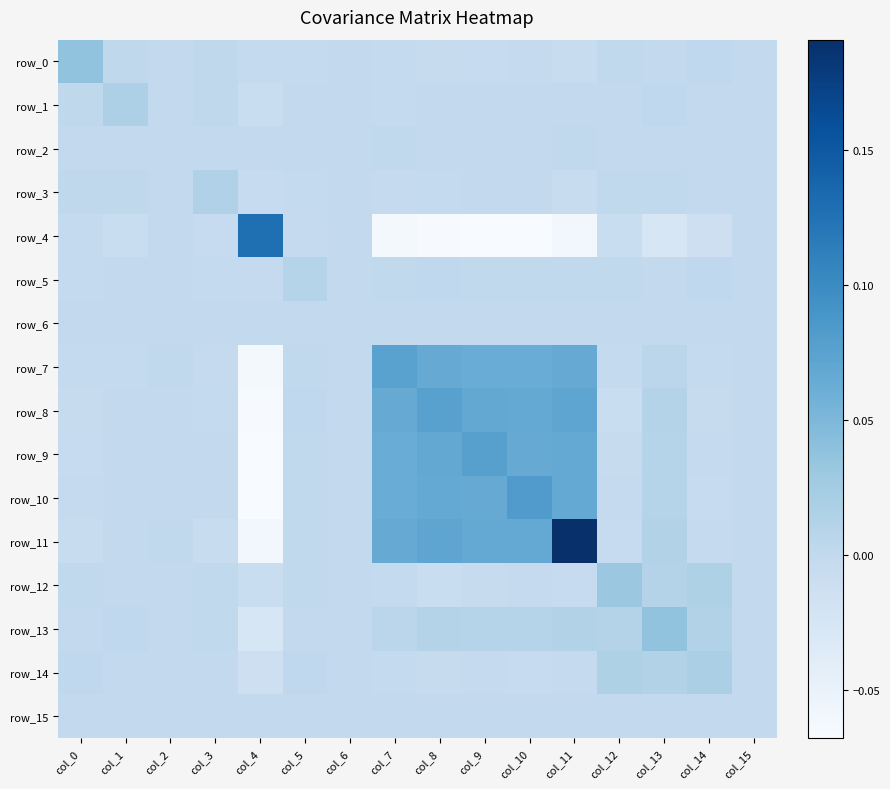

What is the minimum value for row_4?

-0.1